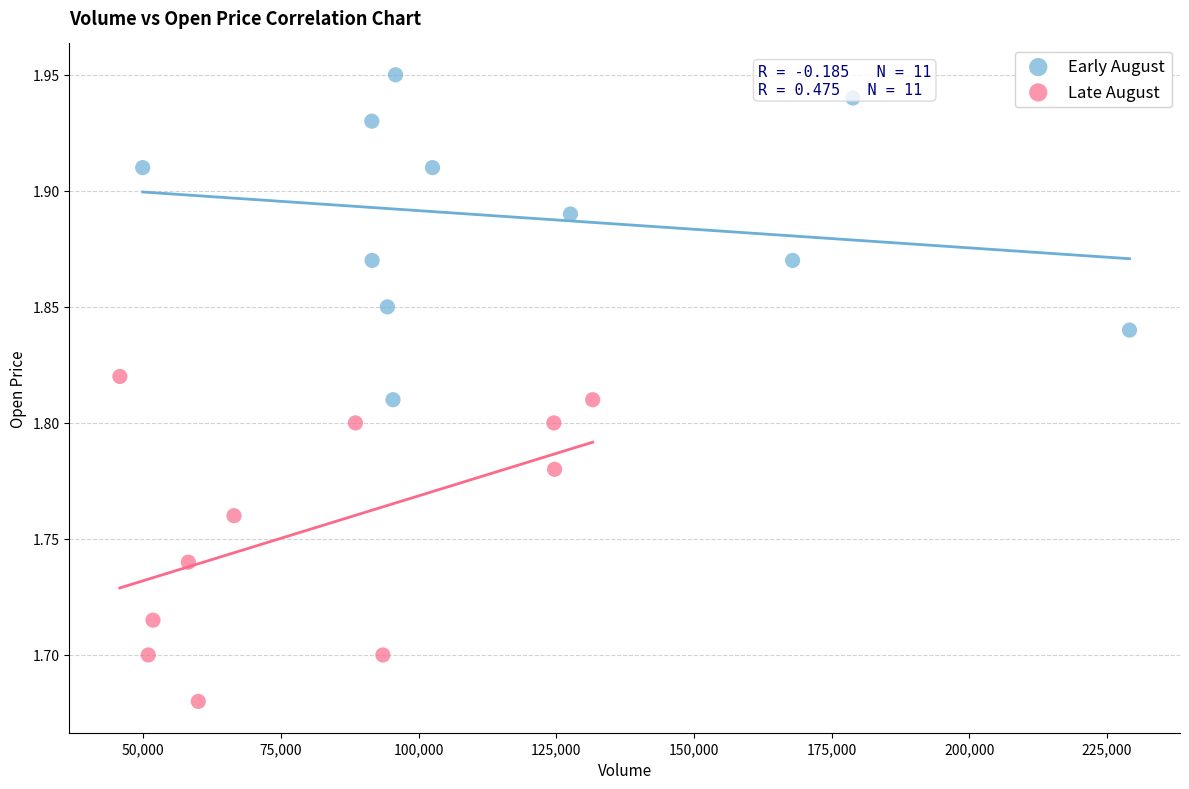

What are all the series names shown in the legend?

Early August, Late August